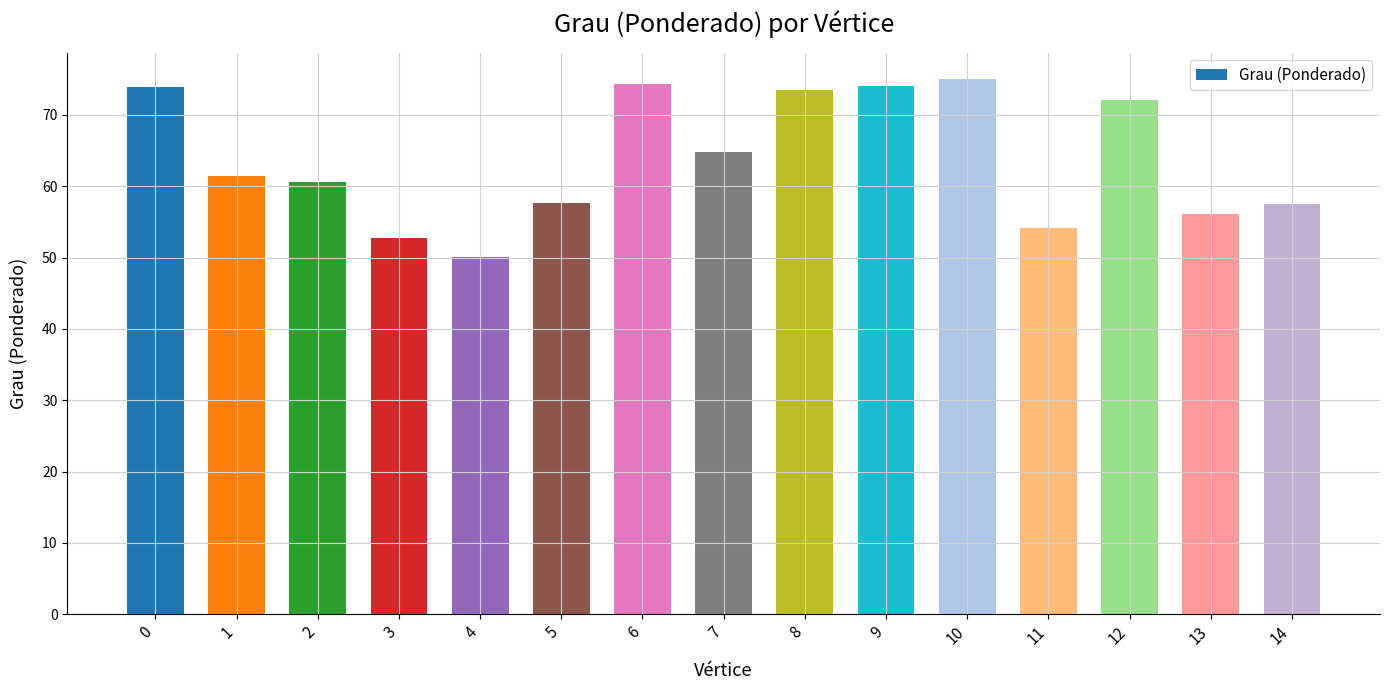

What is the change in value from 4 to 7?

+14.7